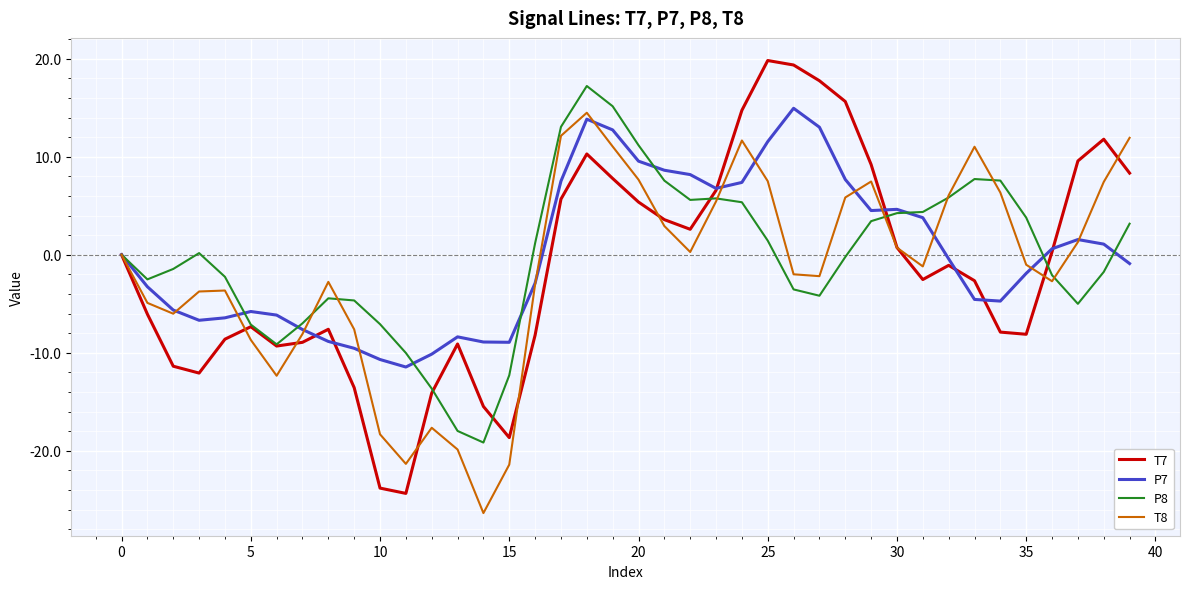

What is the minimum value for P7?

-11.5